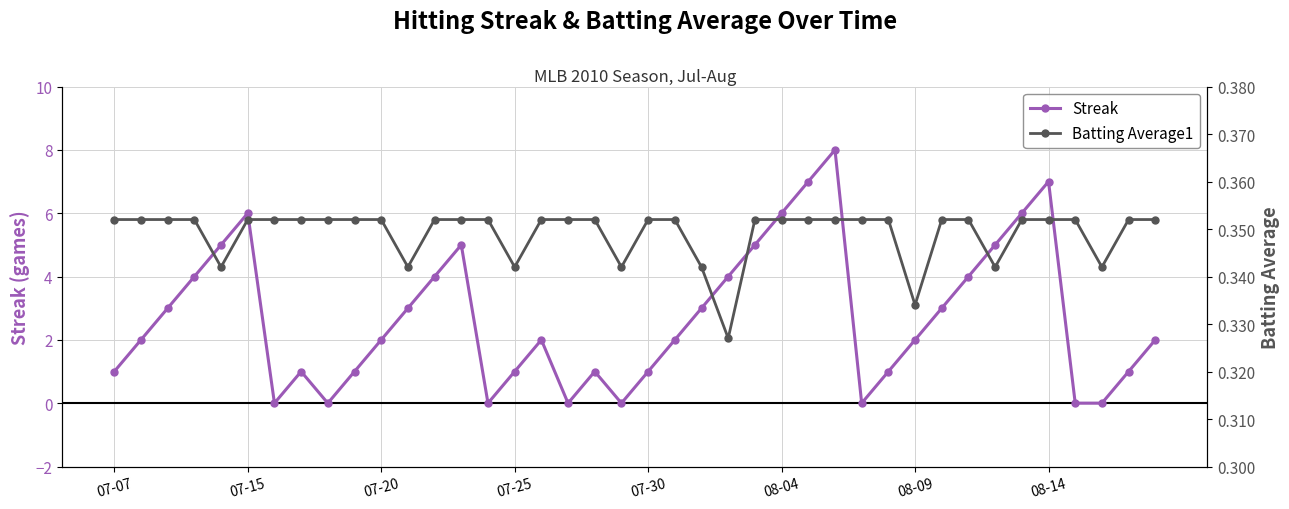

True or false: Streak and Batting Average1 intersect in this chart.

True